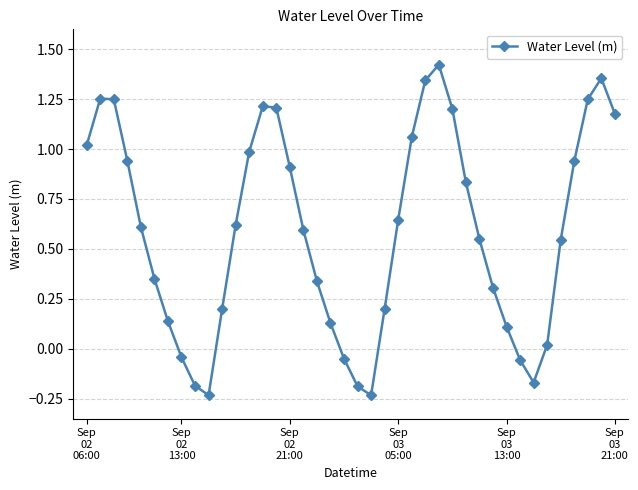

True or false: there are more than 1 points higher than both neighbors.

True